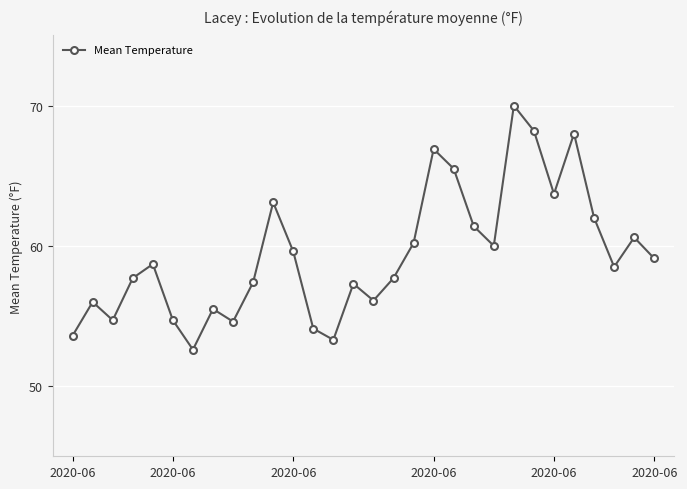

How many lines are shown in the chart?

1